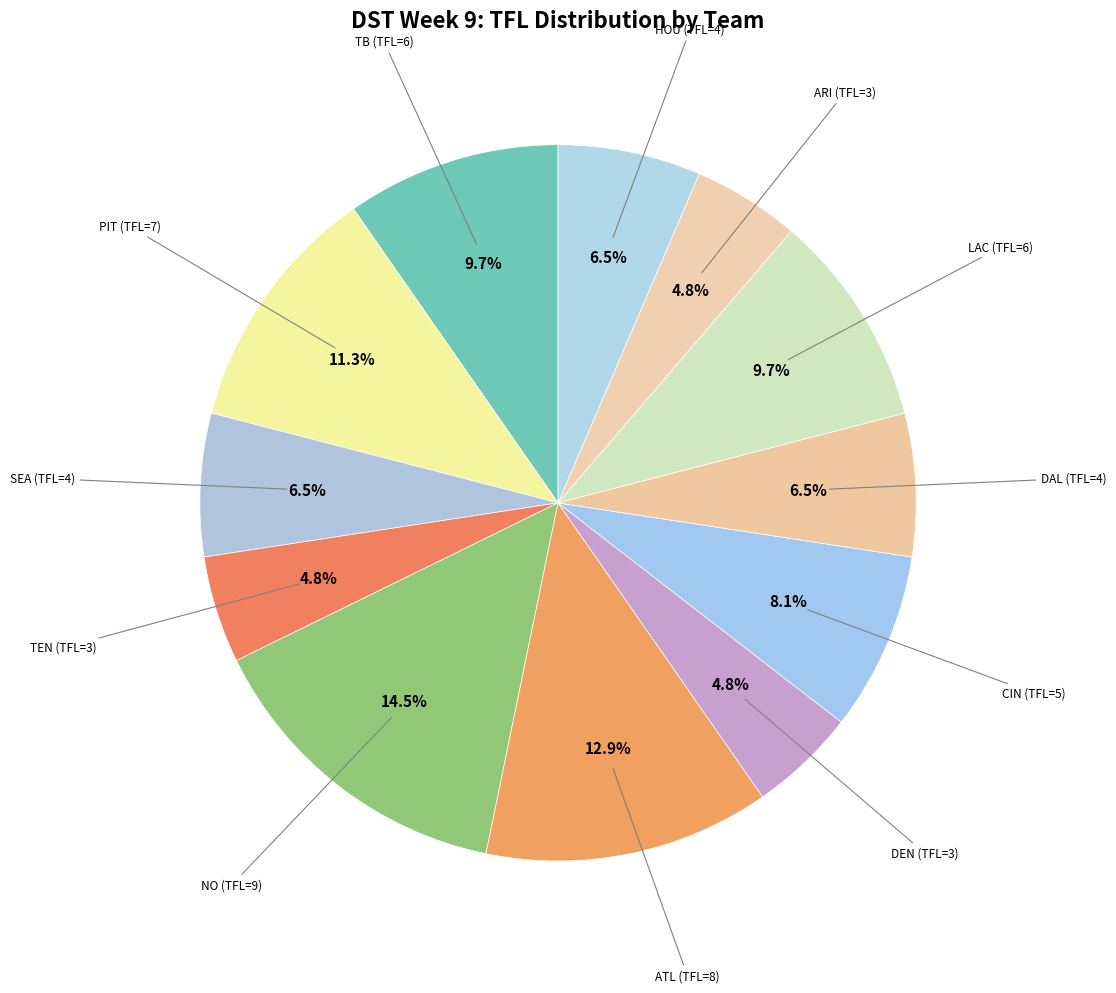

Which has a higher value, NO (TFL=9) or DEN (TFL=3)?

NO (TFL=9)